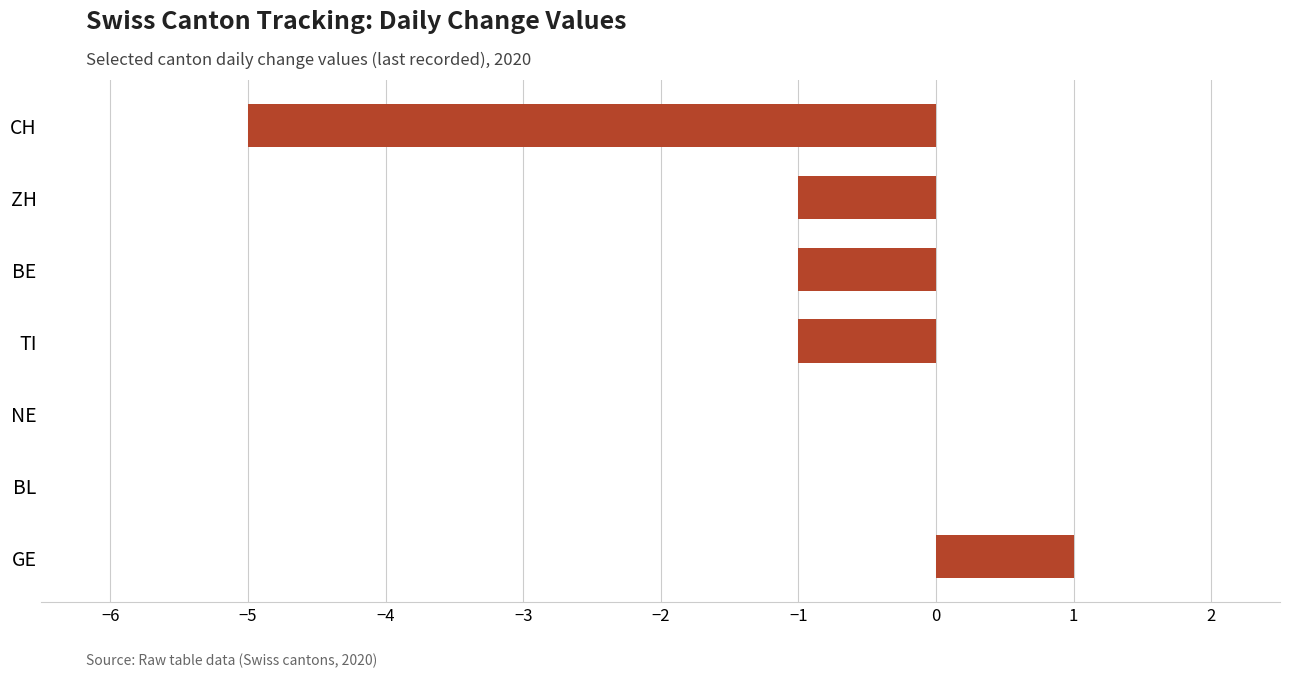

Reading bottom to top, what are all the values shown in this chart?

GE=1	BL=0	NE=0	TI=-1	BE=-1	ZH=-1	CH=-5